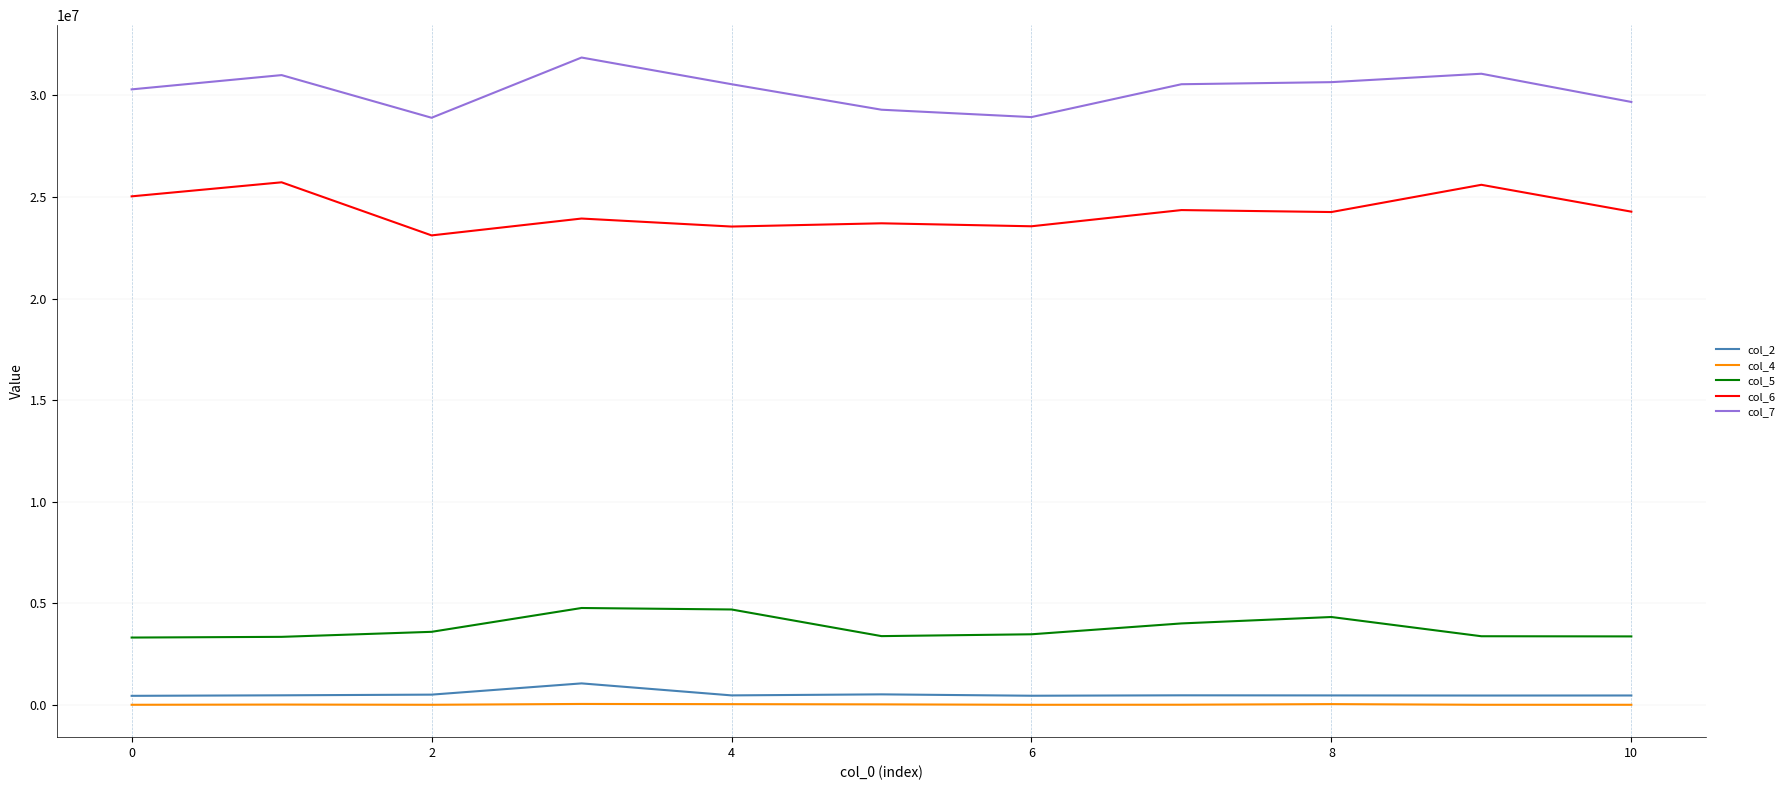

Which series has the largest total across all categories?

col_7